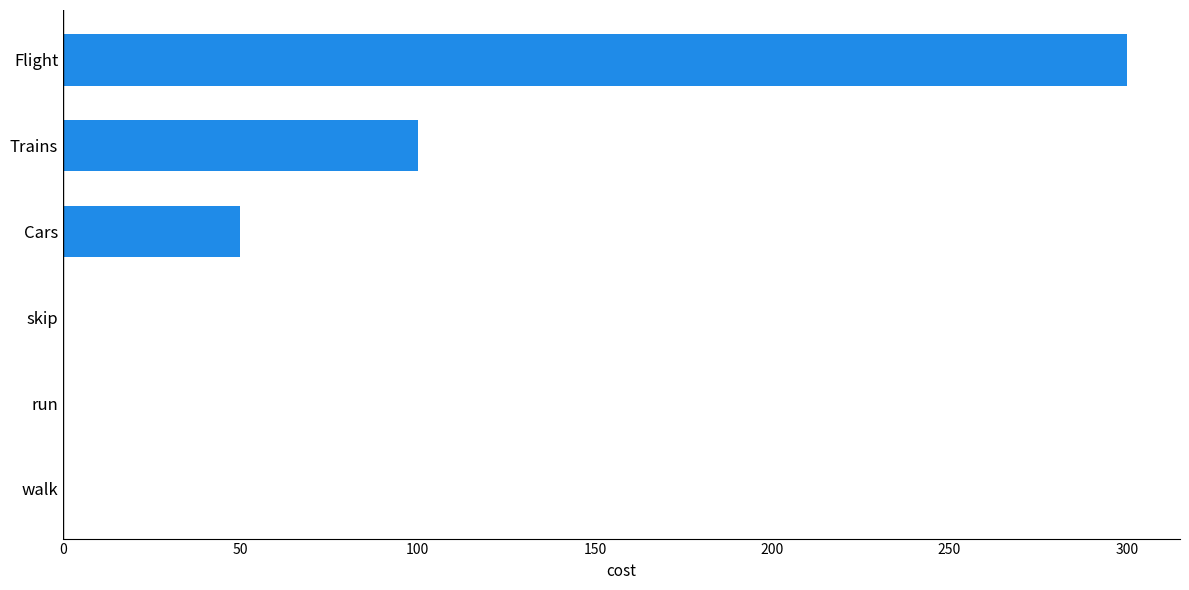

What is the sum of all values?

450